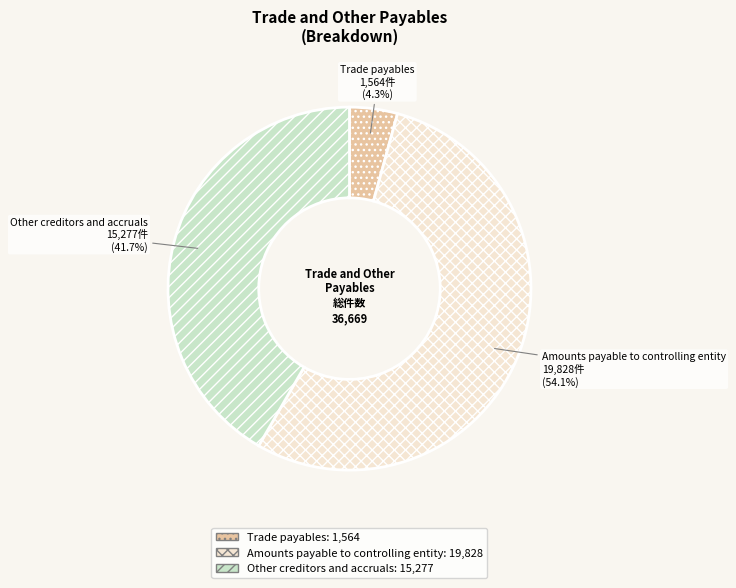

Which category has the biggest portion of the pie?

Amounts payable to controlling entity